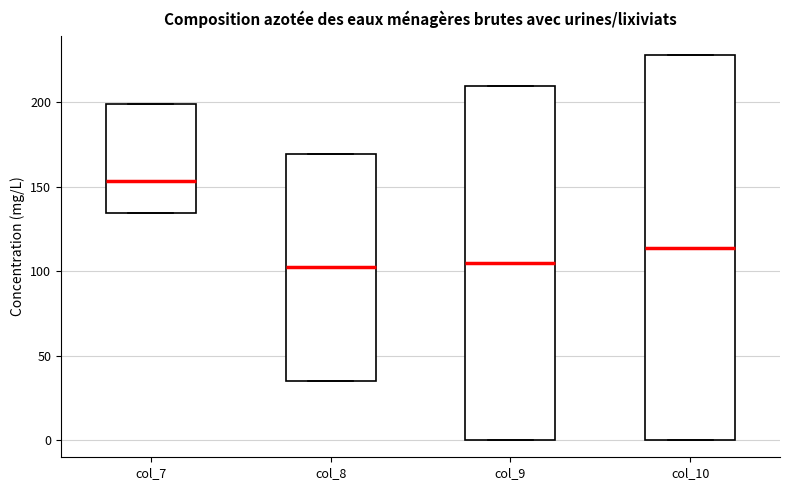

Where is the lower edge of the box for col_8 on the y-axis? The values are not printed on the chart, so give them approximately, as read against the axis.

35